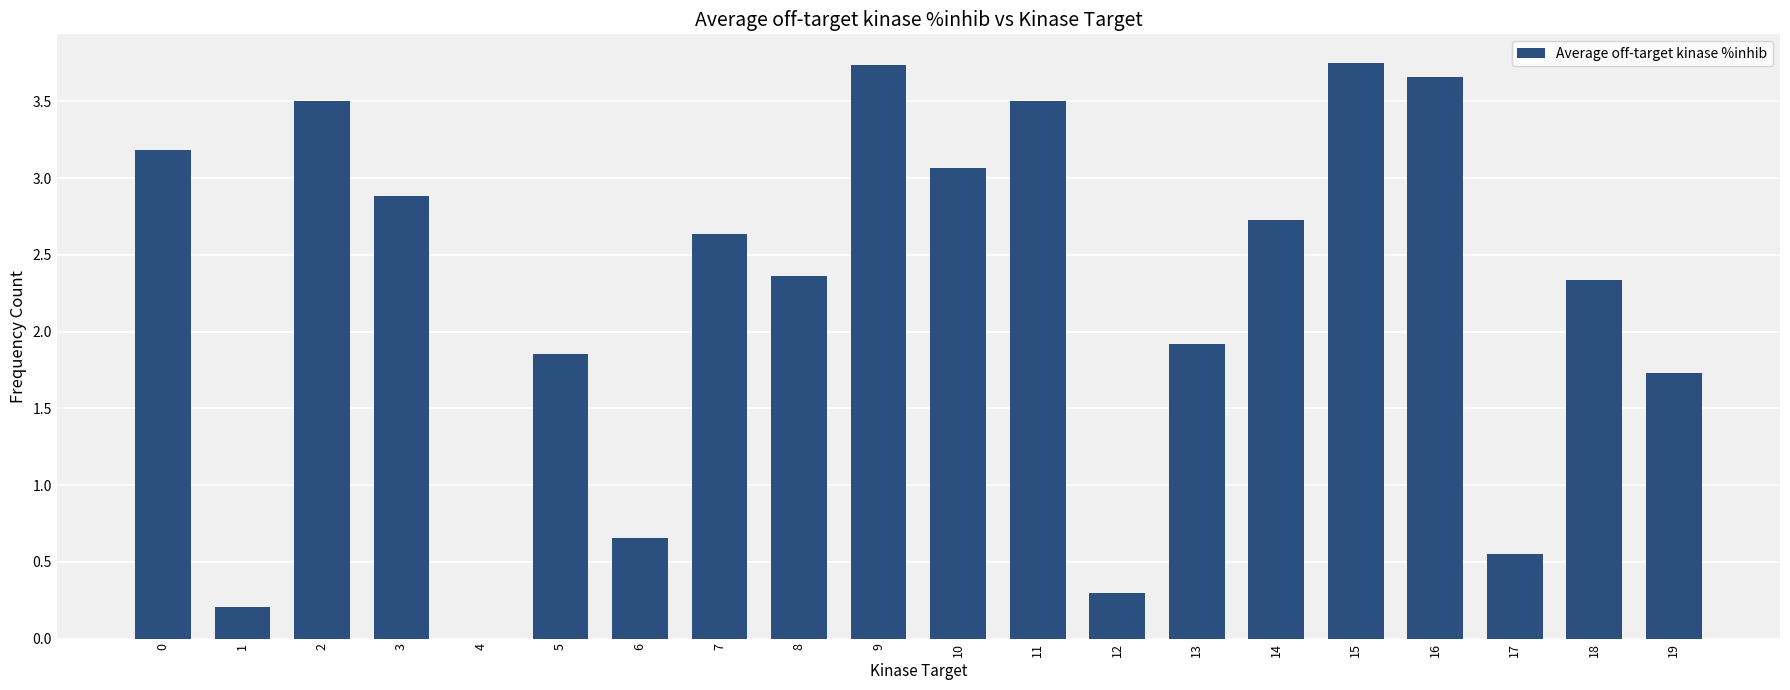

What is the sum of the values at 12 and 5?

2.1